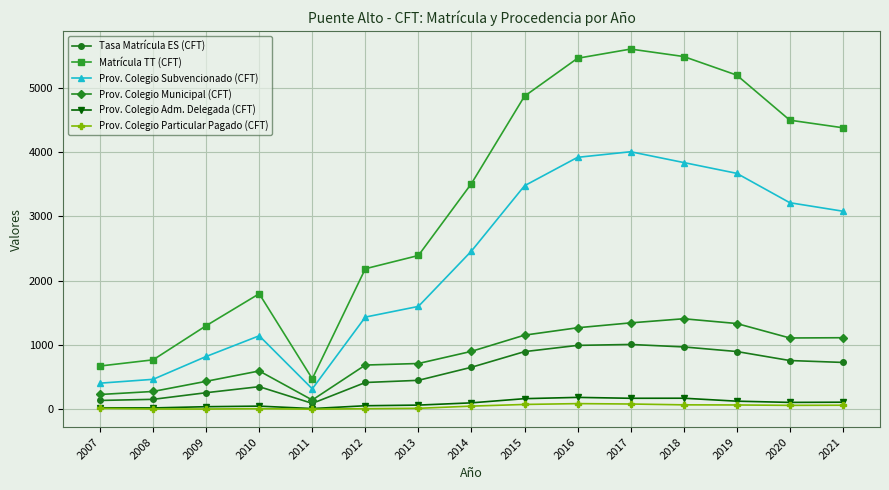

What is the value of the Prov. Colegio Adm. Delegada (CFT) point at the 14th from the left?

107.0